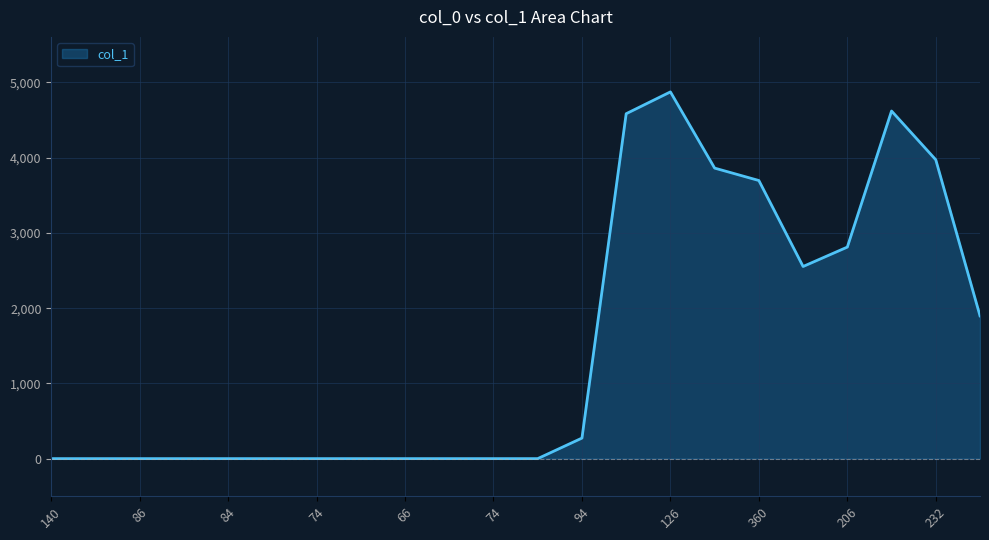

What is the maximum value shown in the chart?

4875